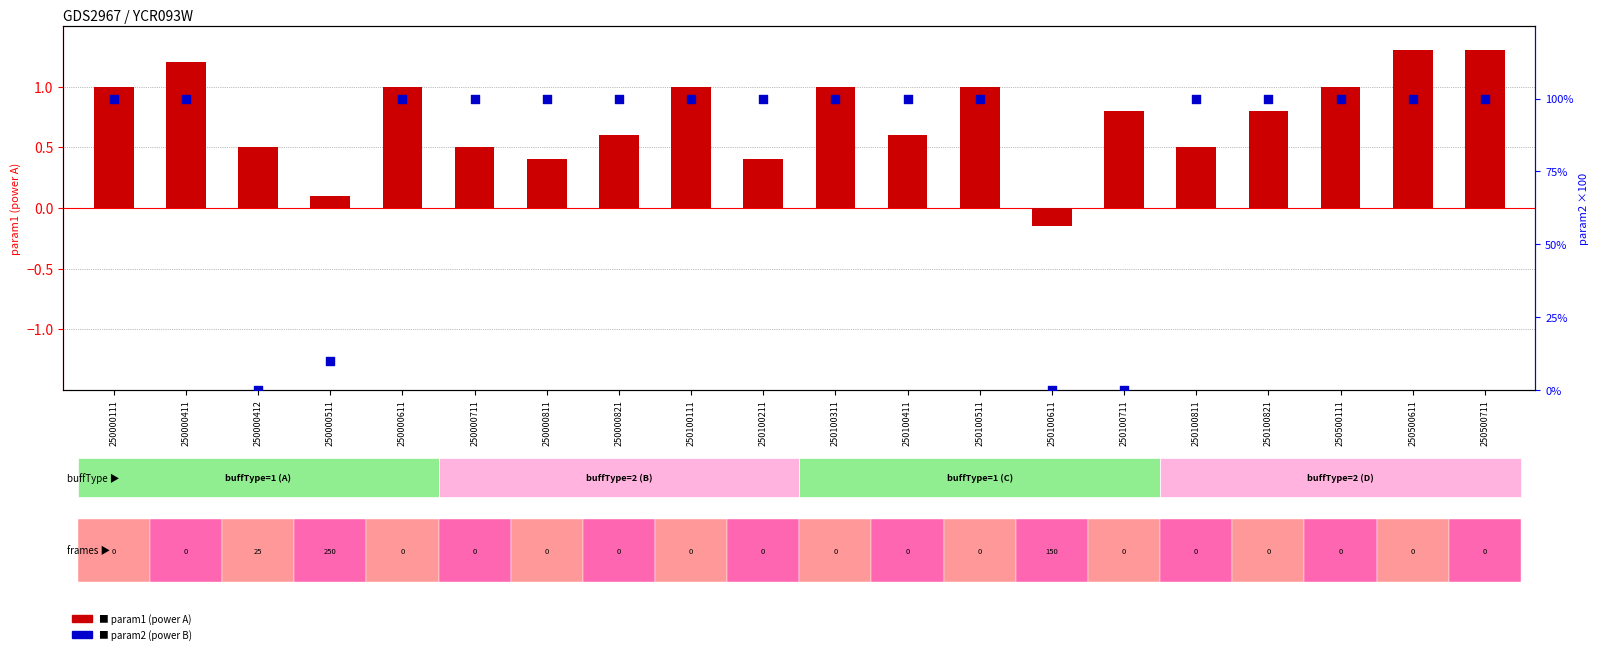

Which series contains the highest Y value?

param2 (power B)